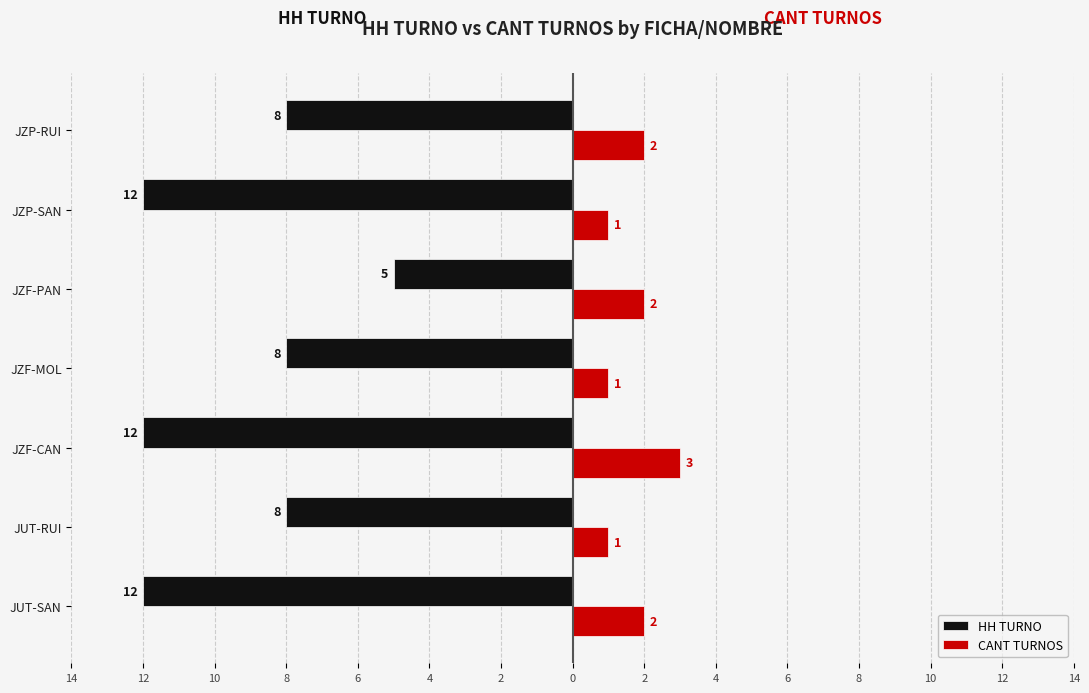

What are all the series names shown in the legend?

HH TURNO, CANT TURNOS